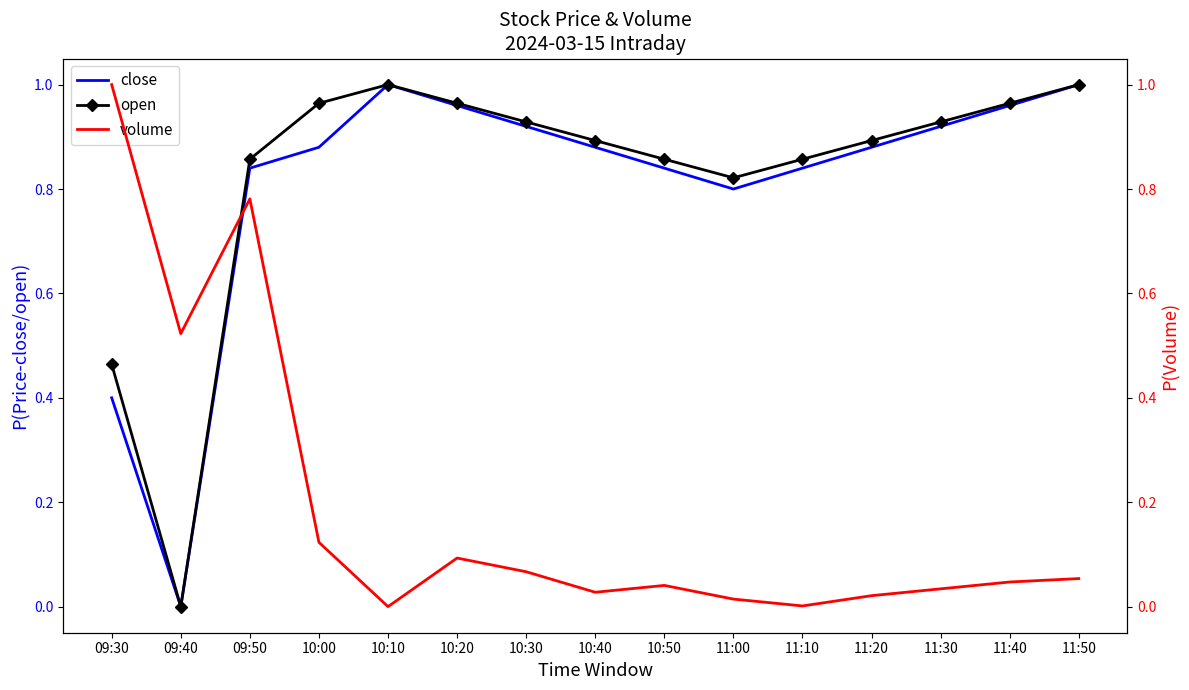

Which series has the largest total across all categories?

open